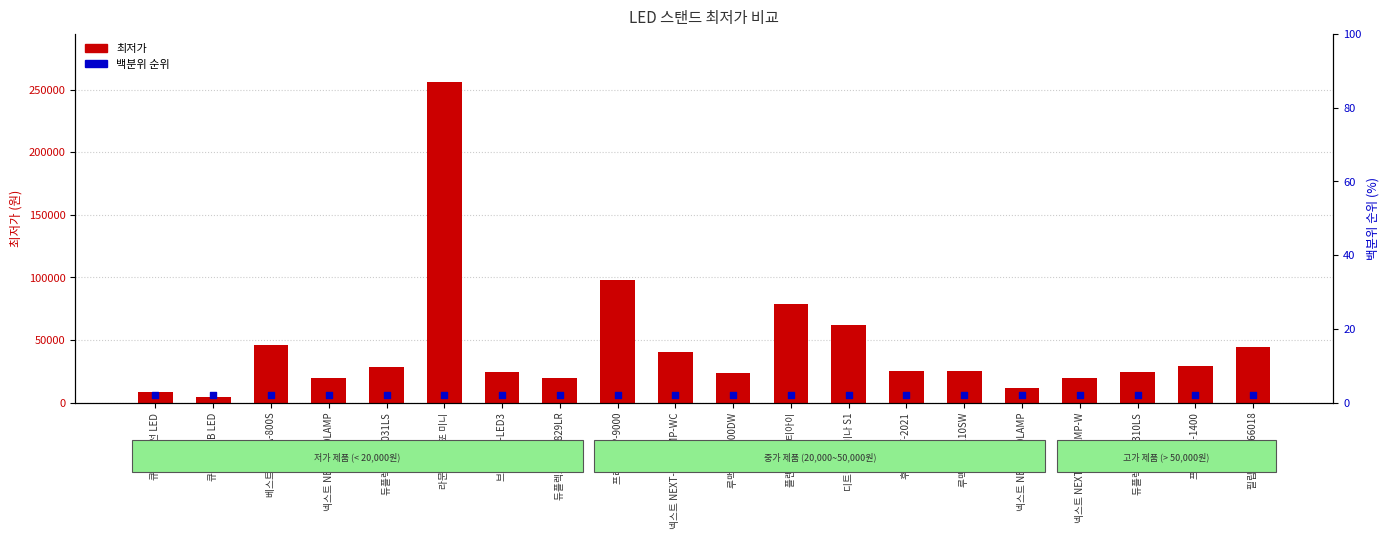

Which series has the largest total across all categories?

최저가